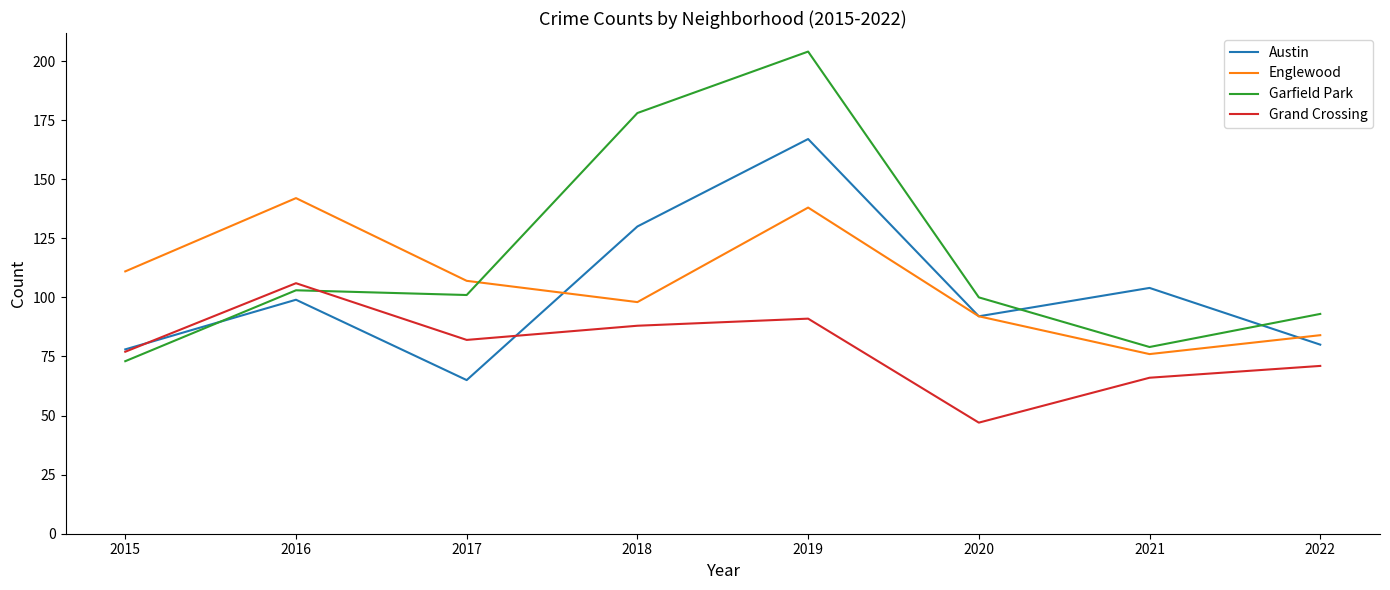

At which label does Garfield Park first exceed 101?

2016